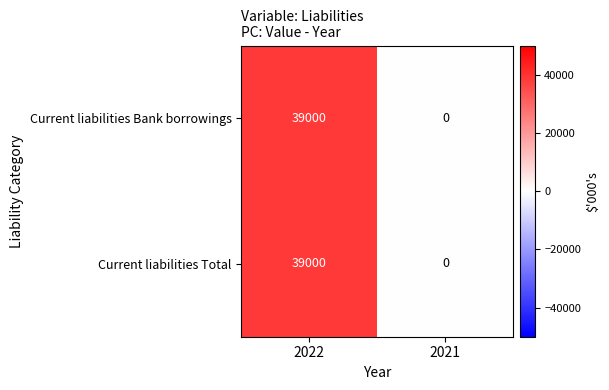

How many distinct data groups are displayed?

2